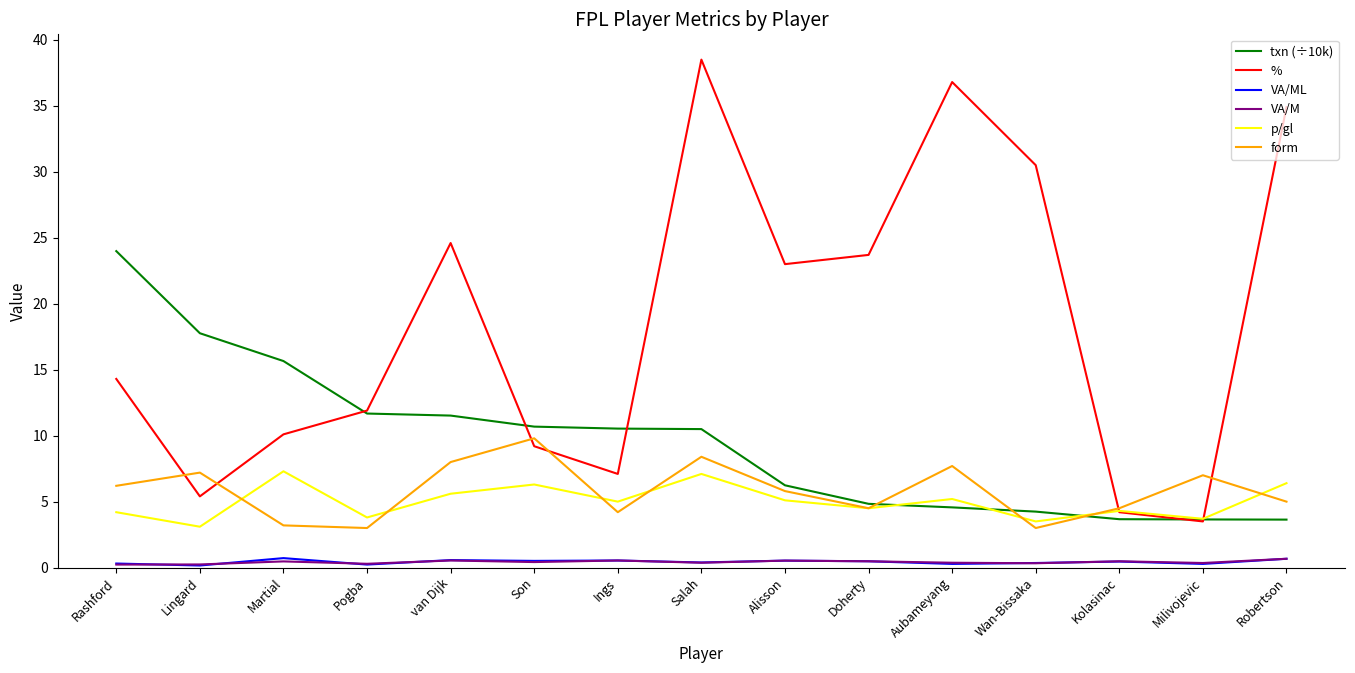

What is the spread (max minus min) of values at Salah?

38.1